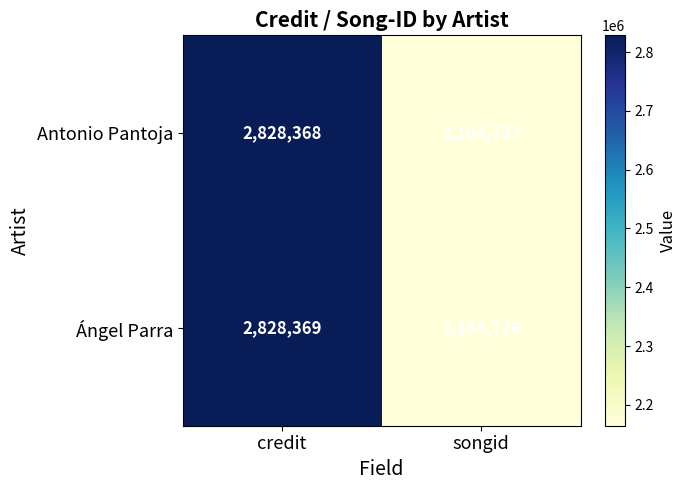

At how many categories does at least one series exceed 2547022?

1